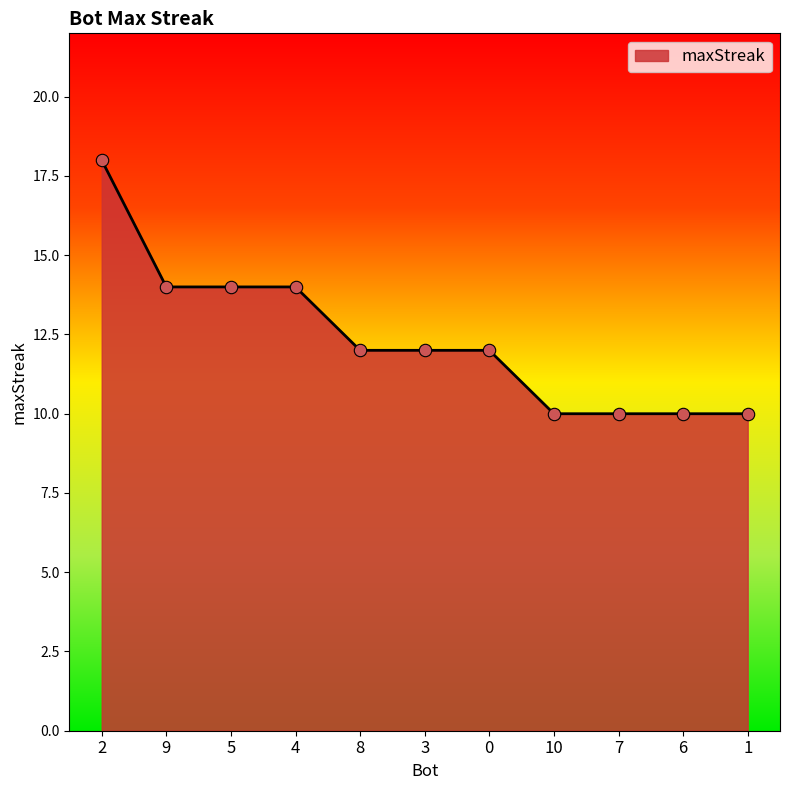

Which has a higher value, 4 or 6?

4